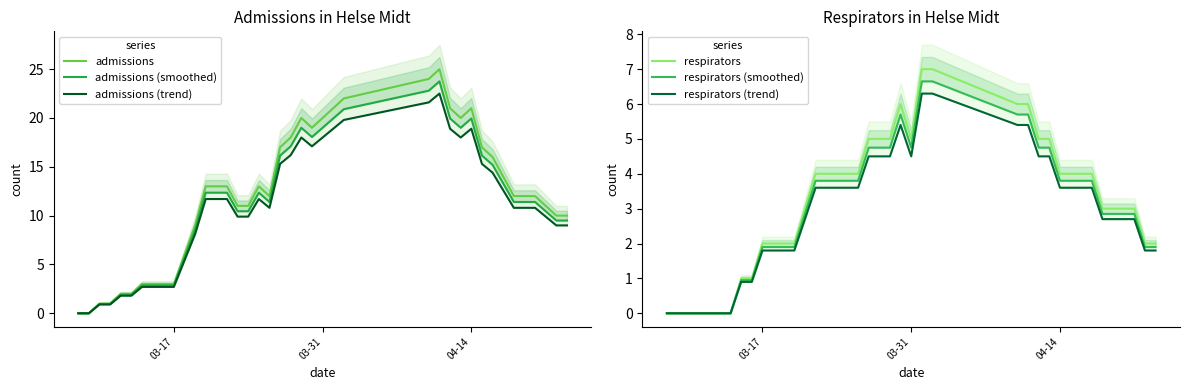

What are all the series names shown in the legend?

admissions, admissions (smoothed), admissions (trend), respirators, respirators (smoothed), respirators (trend)